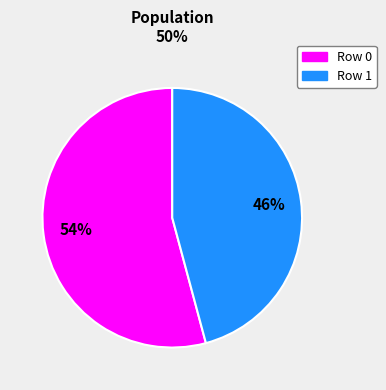

Is there any slice that represents more than half of the pie?

Yes